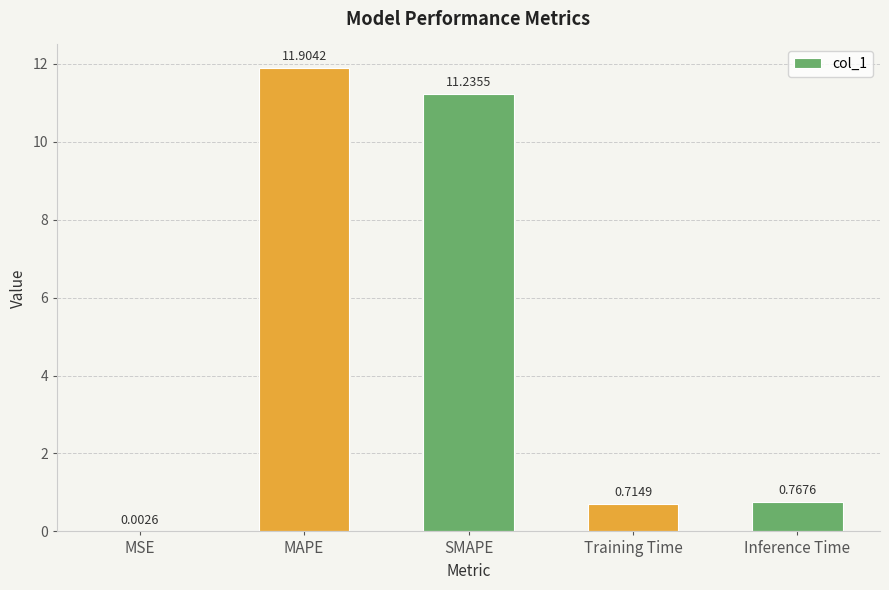

What is the sum of the values at MAPE and Training Time?

12.6